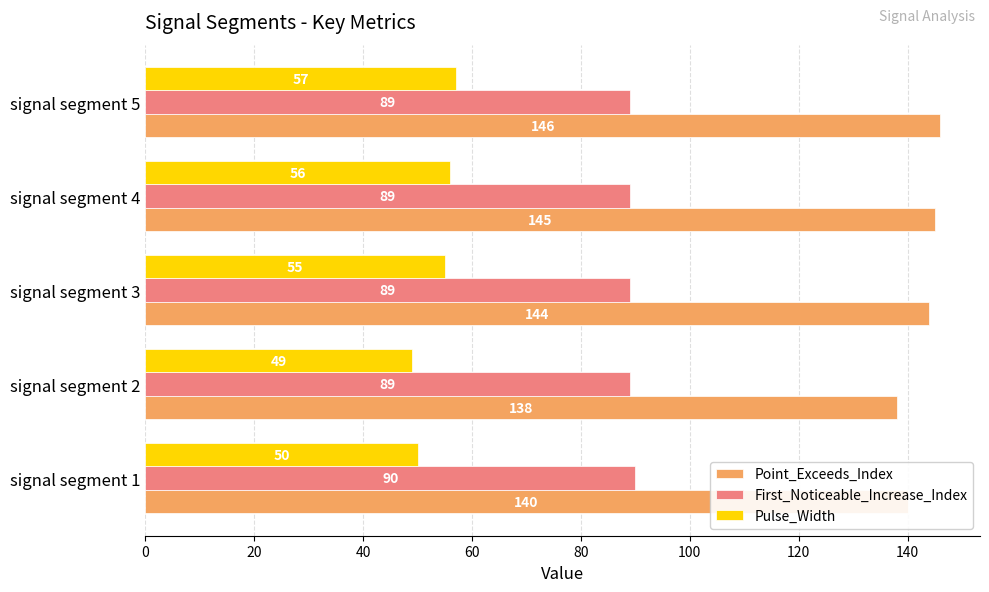

What is the sum of the Point_Exceeds_Index values at signal segment 2 and signal segment 3?

282